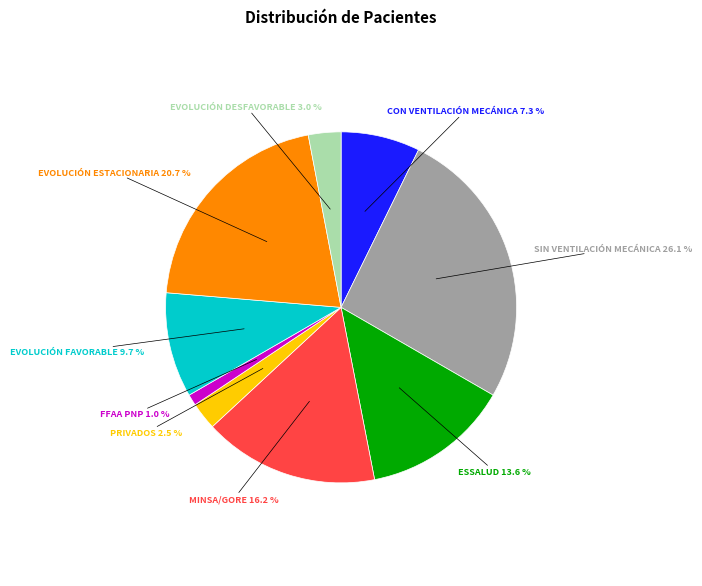

How many segments does this pie chart have?

9